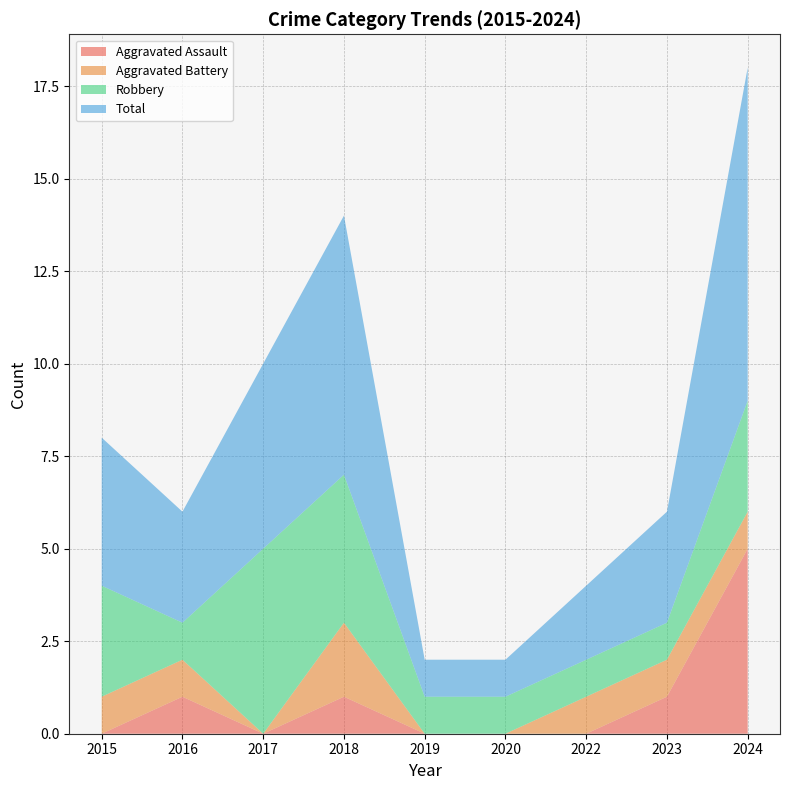

Reading left to right, transcribe all the data shown in this chart.

Aggravated Assault: 2015=0	2016=1	2017=0	2018=1	2019=0	2020=0	2022=0	2023=1	2024=5
Aggravated Battery: 2015=1	2016=1	2017=0	2018=2	2019=0	2020=0	2022=1	2023=1	2024=1
Robbery: 2015=3	2016=1	2017=5	2018=4	2019=1	2020=1	2022=1	2023=1	2024=3
Total: 2015=4	2016=3	2017=5	2018=7	2019=1	2020=1	2022=2	2023=3	2024=9